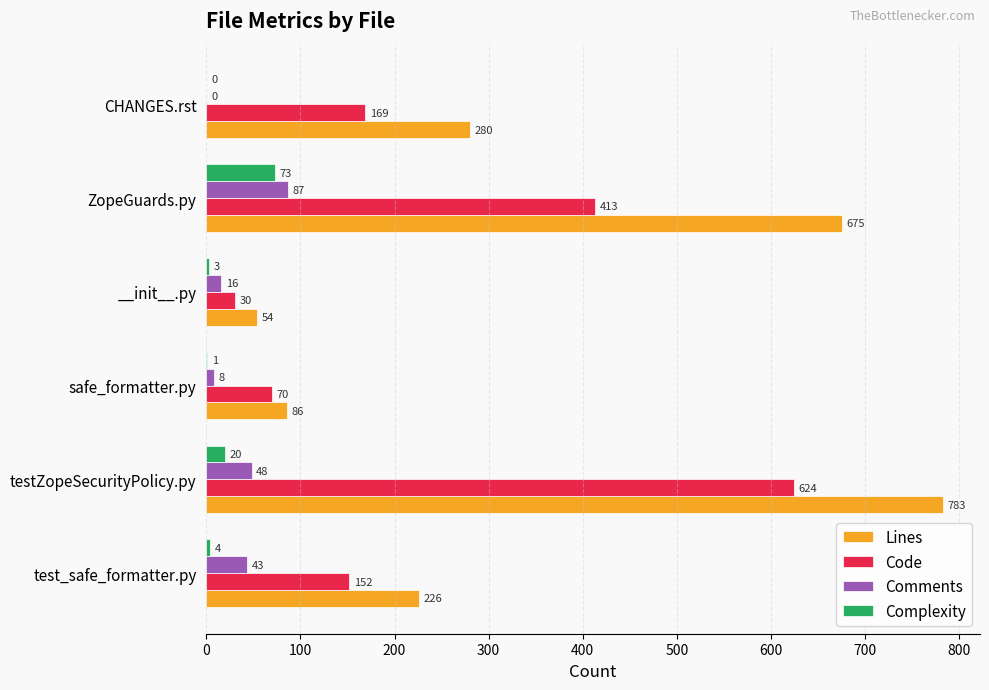

What value does the Code series have at testZopeSecurityPolicy.py?

624